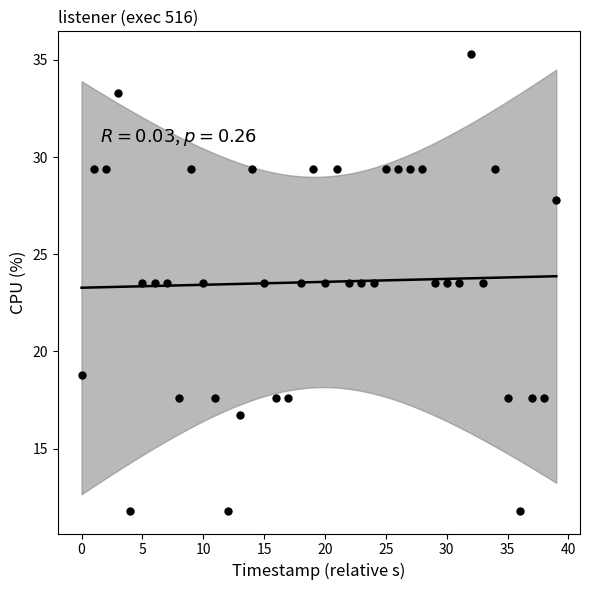

What is the range of Y values (max minus min)?

23.5